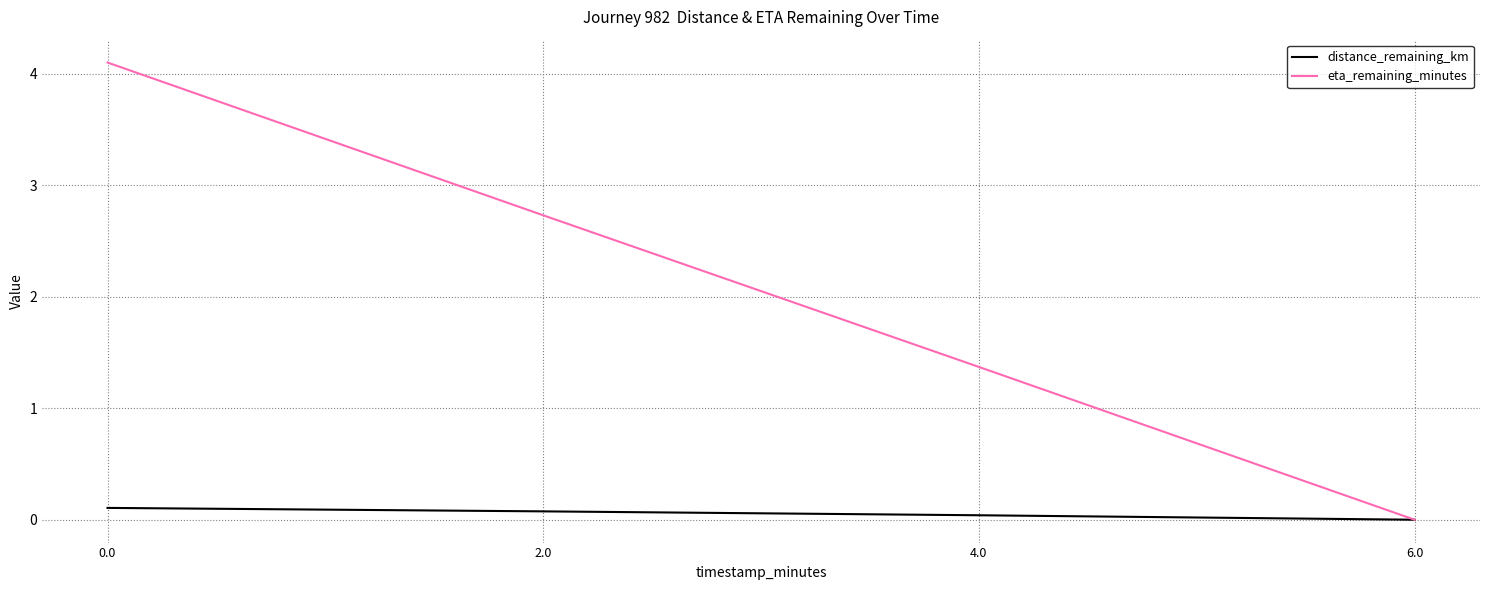

Rank the series by their average value, from highest to lowest.

eta_remaining_minutes, distance_remaining_km